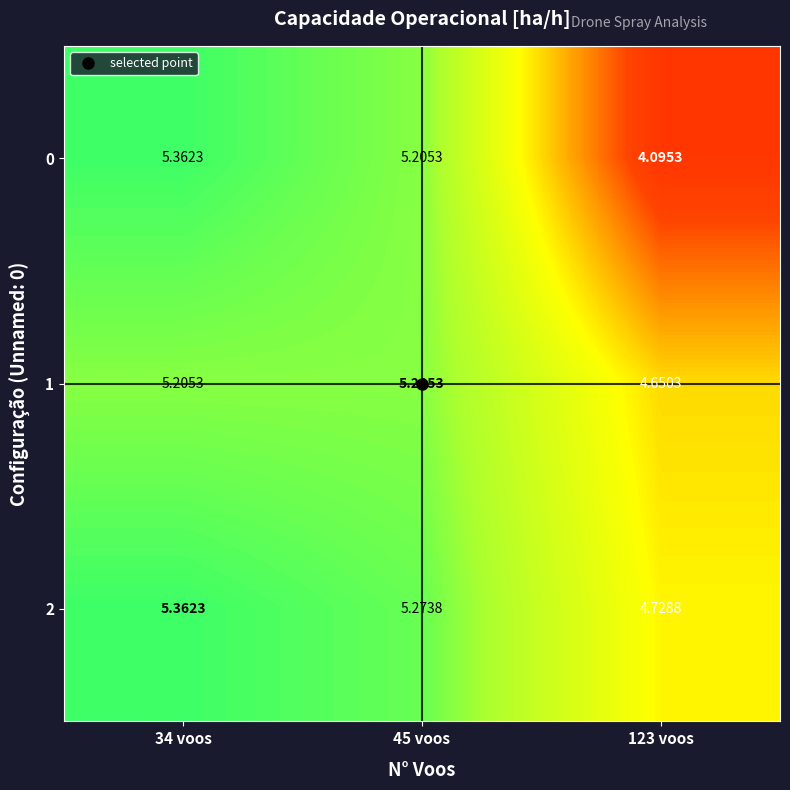

How many categories are shown in the chart?

3